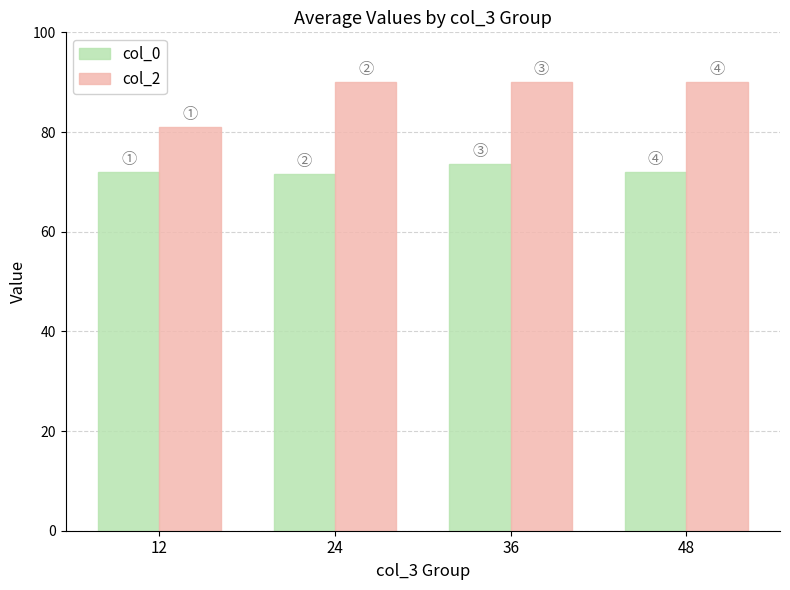

What is the sum of all col_0 values?

289.0